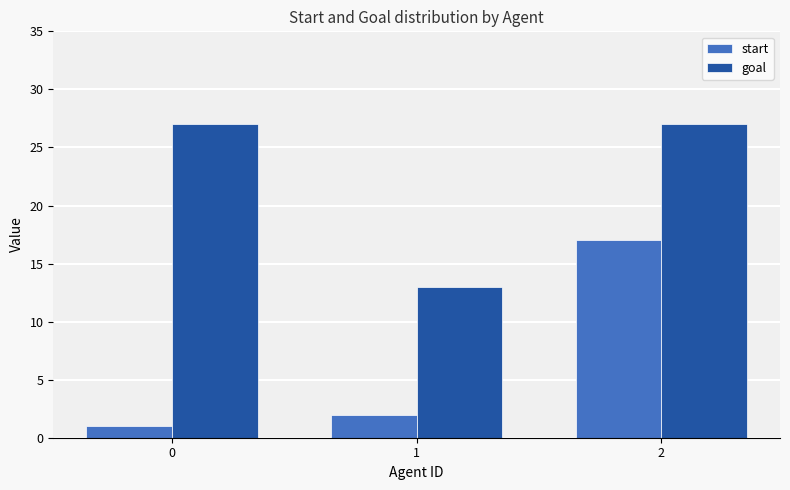

What is the average value of the goal series?

22